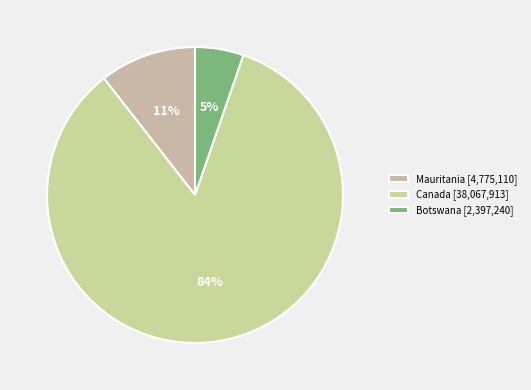

How many segments does this pie chart have?

3